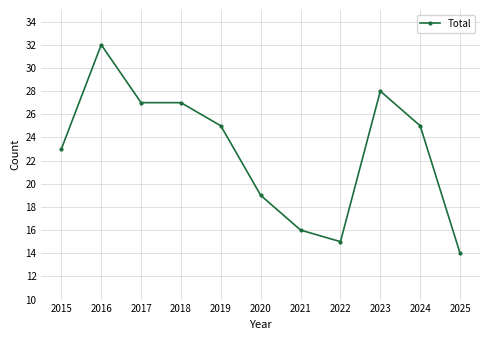

What is the difference between the maximum and minimum values?

18